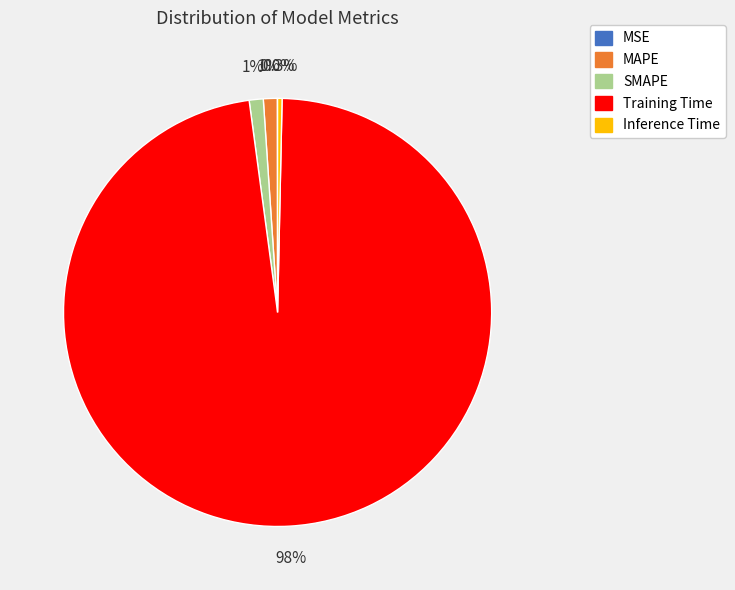

What is the largest slice in the pie chart?

Training Time